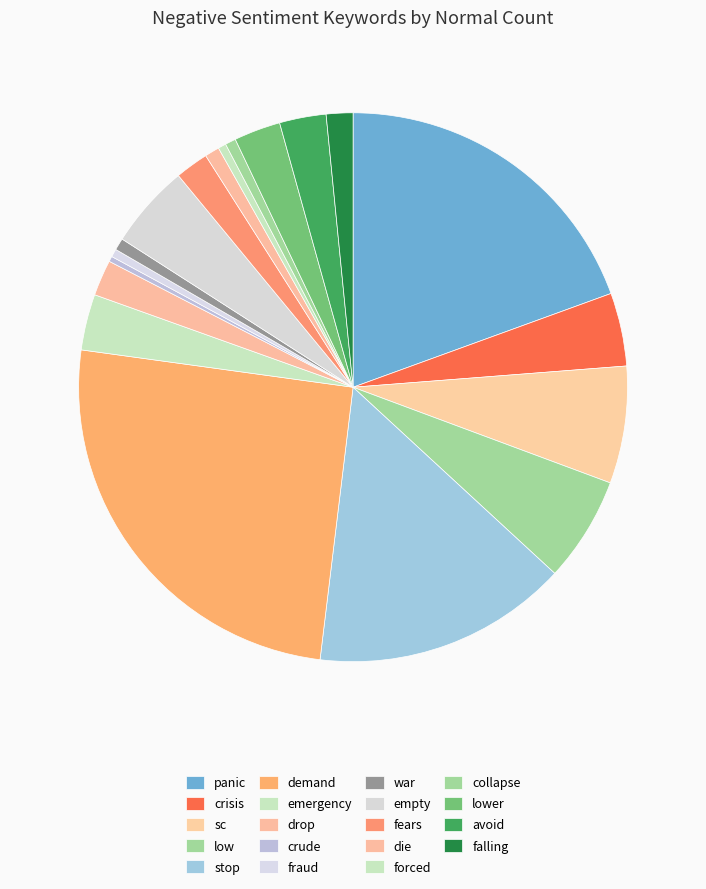

Which category has the smallest portion of the pie?

crude